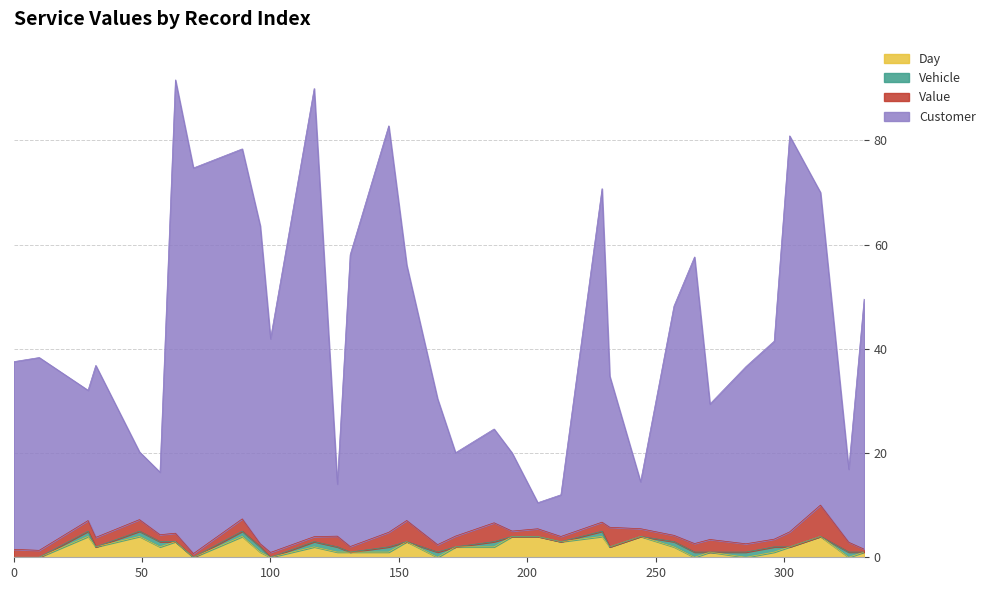

Between 331 and 244, which is larger?

331